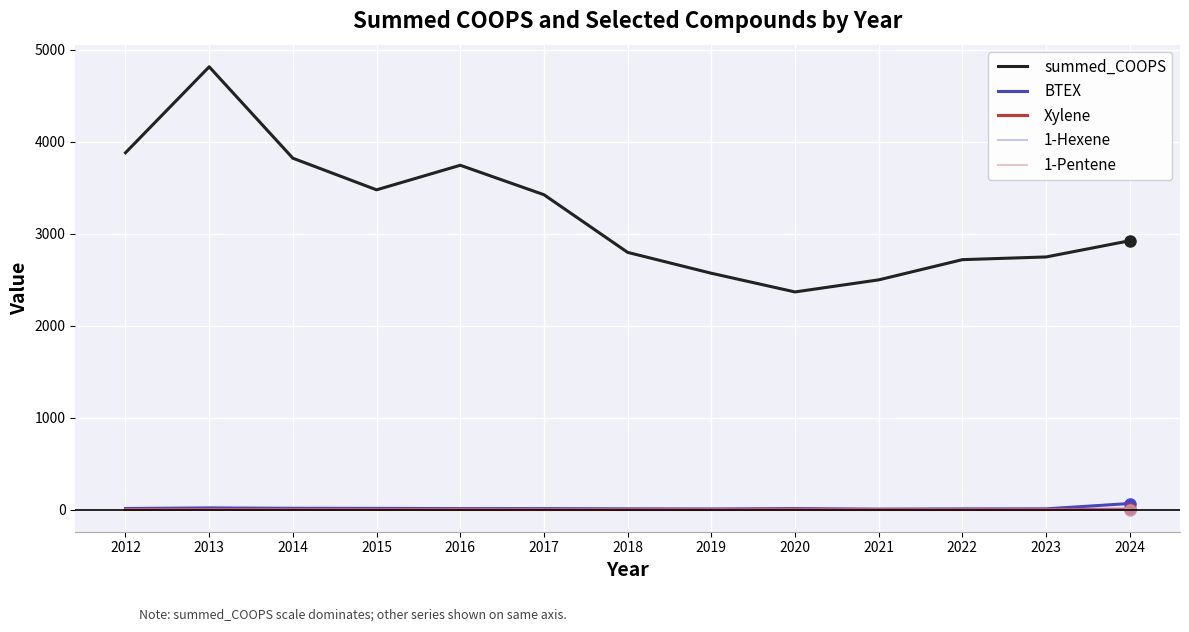

True or false: BTEX and summed_COOPS intersect in this chart.

False